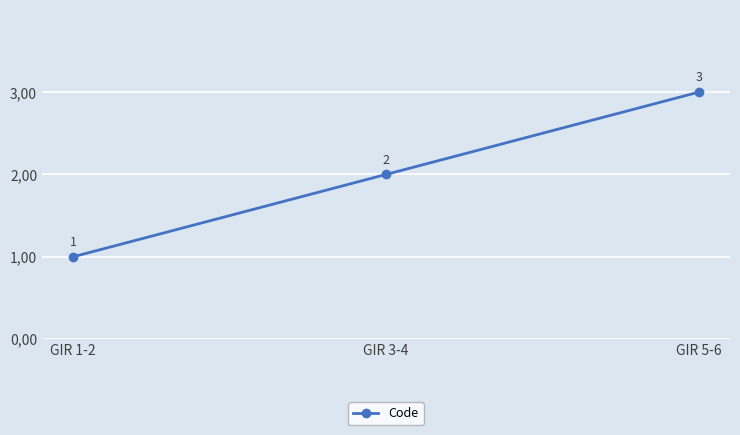

Does the chart have visible grid lines?

Yes